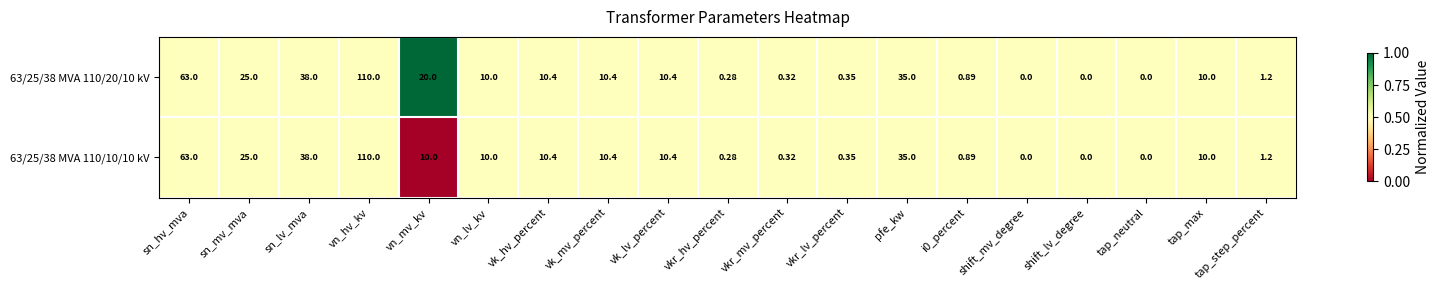

Where is 63/25/38 MVA 110/20/10 kV nearest to the value 55?

sn_hv_mva